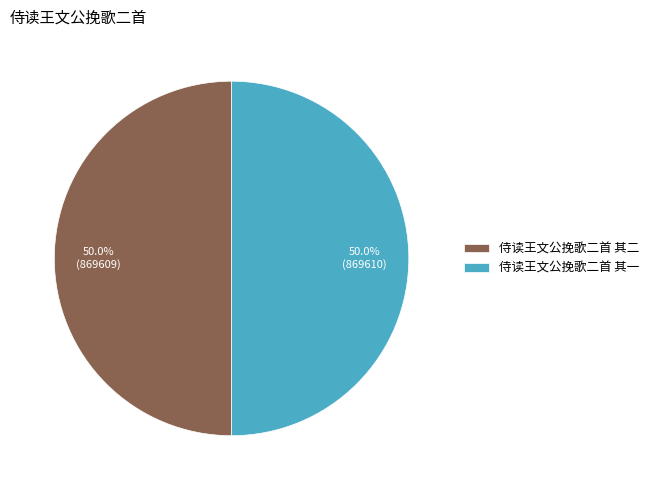

The 侍读王文公挽歌二首 其二 slice represents 50% of the pie. True or false?

True